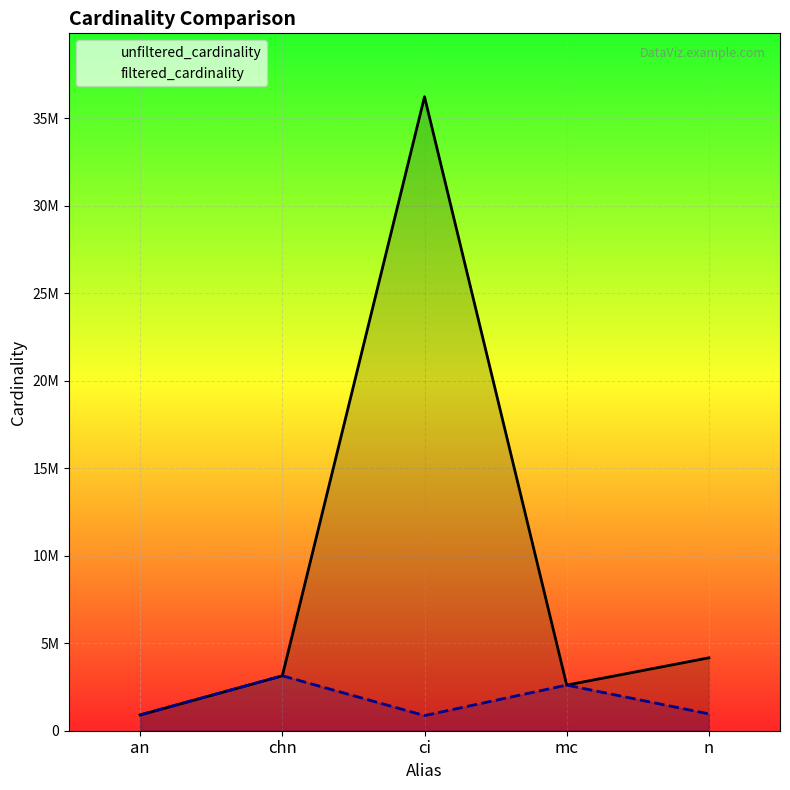

In unfiltered_cardinality, how many points are lower than both neighbors (excluding endpoints)?

1